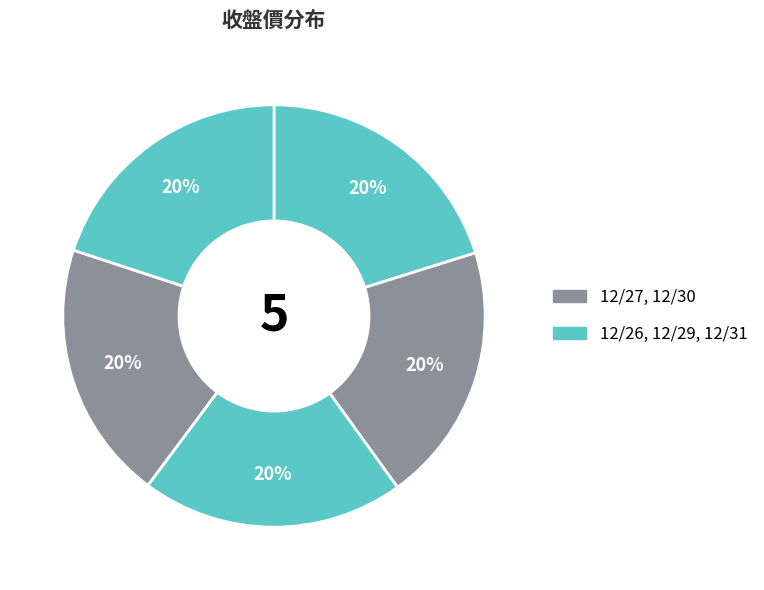

What is the largest slice in the pie chart?

12/31